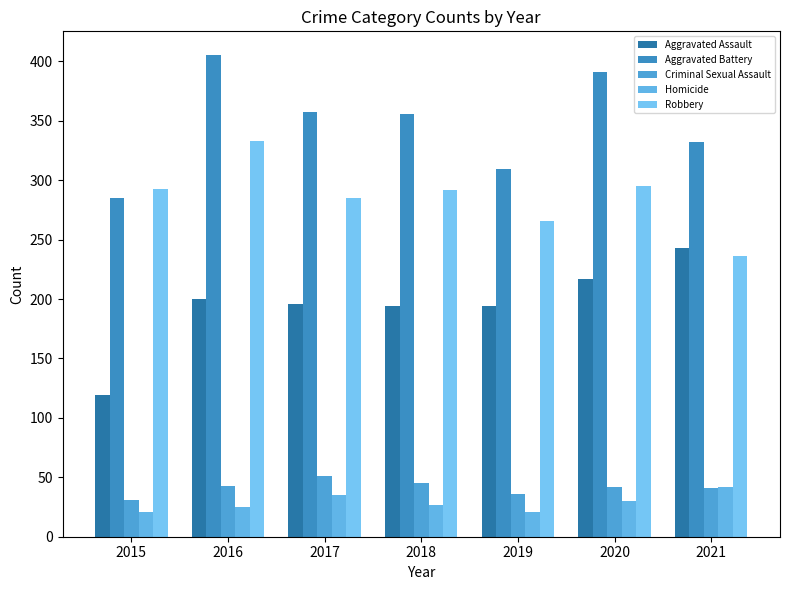

Does the chart contain any negative values?

No